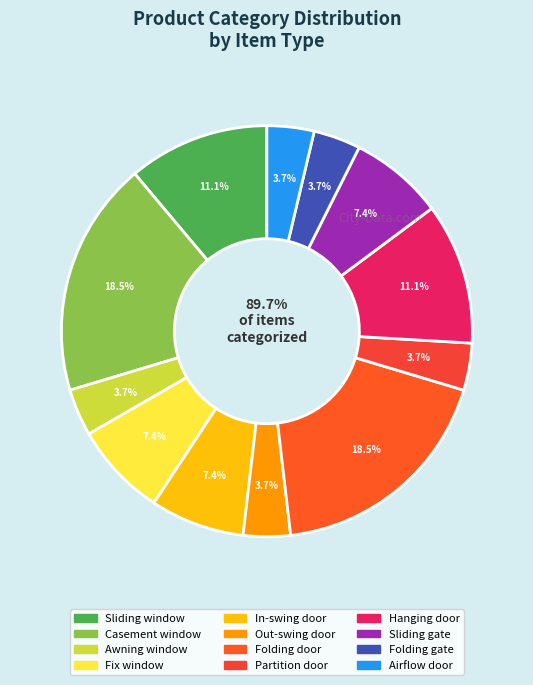

Does any single category account for the majority?

No